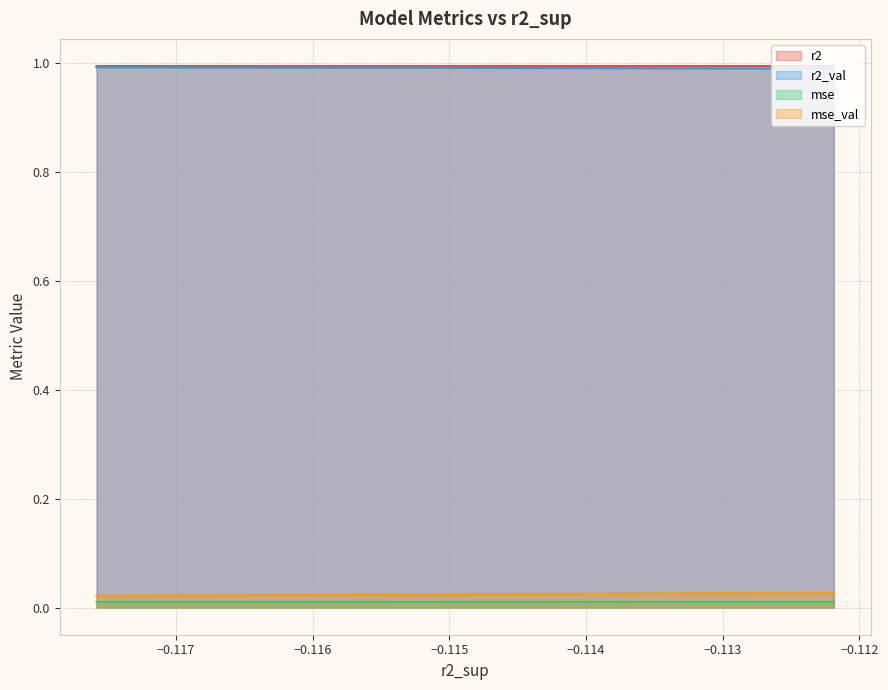

Is it true that mse equals 0.0 at model_8_29_3?

True